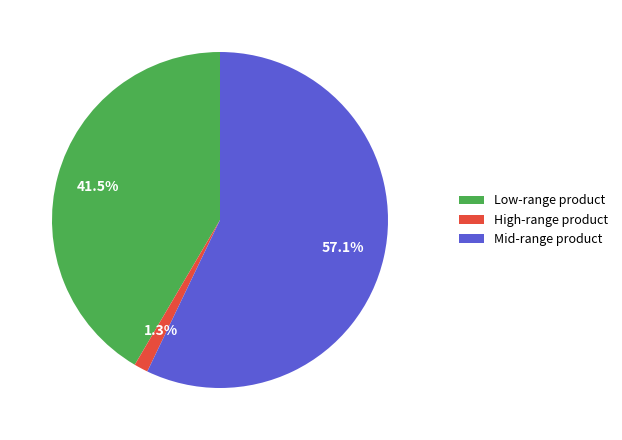

What is the largest slice in the pie chart?

Mid-range product